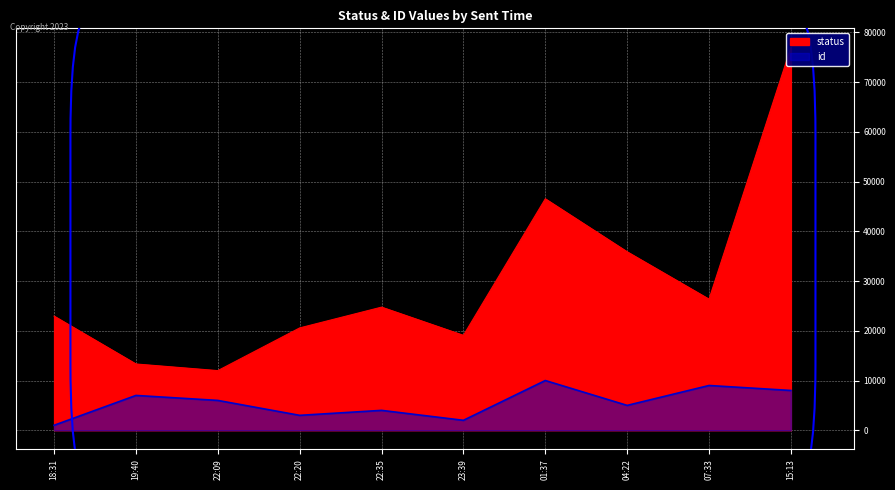

How many lines are shown in the chart?

2